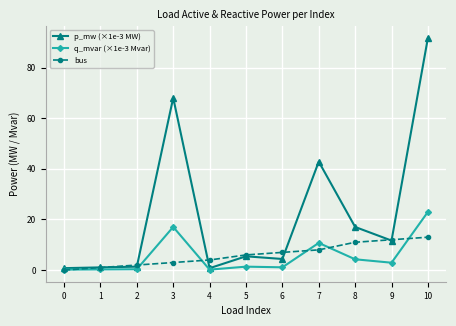

True or false: bus and p_mw (×1e-3 MW) intersect in this chart.

True